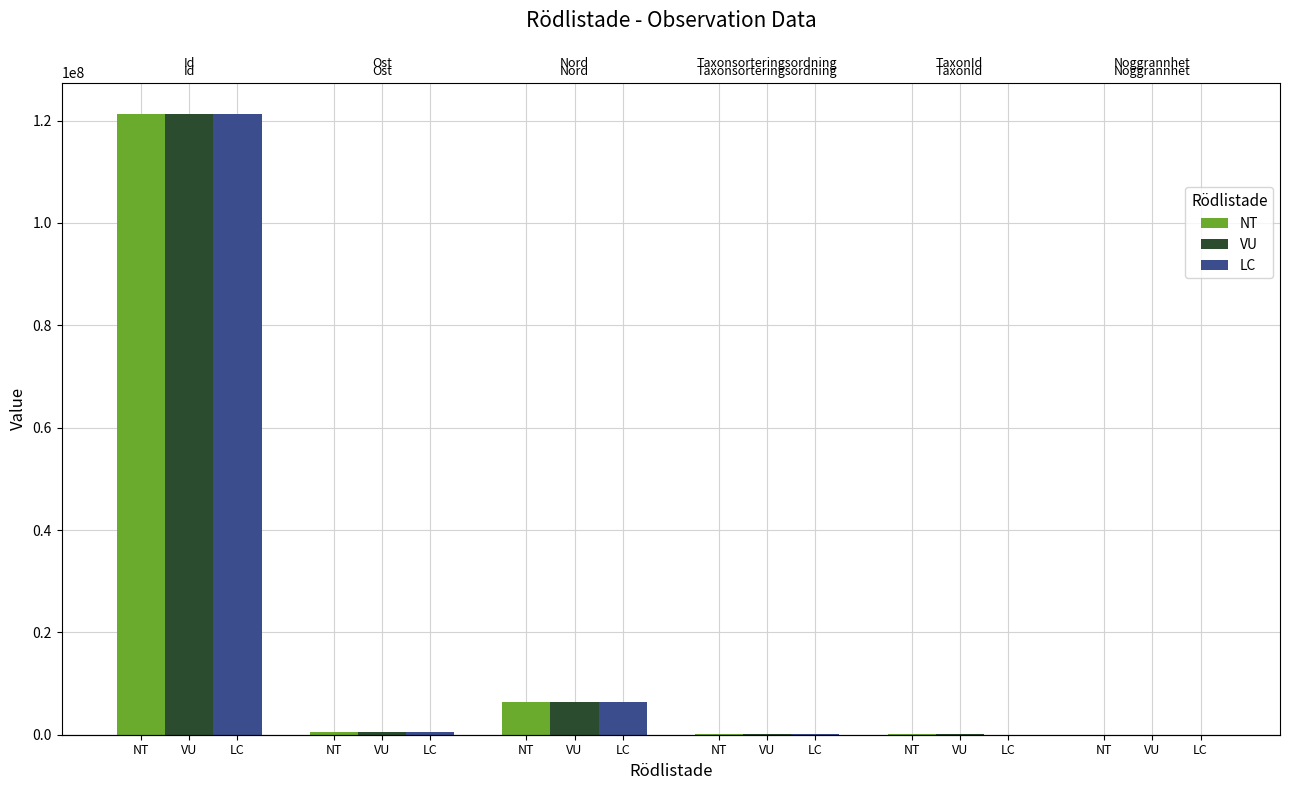

Are the bars grouped side by side (vs. stacked)?

Yes